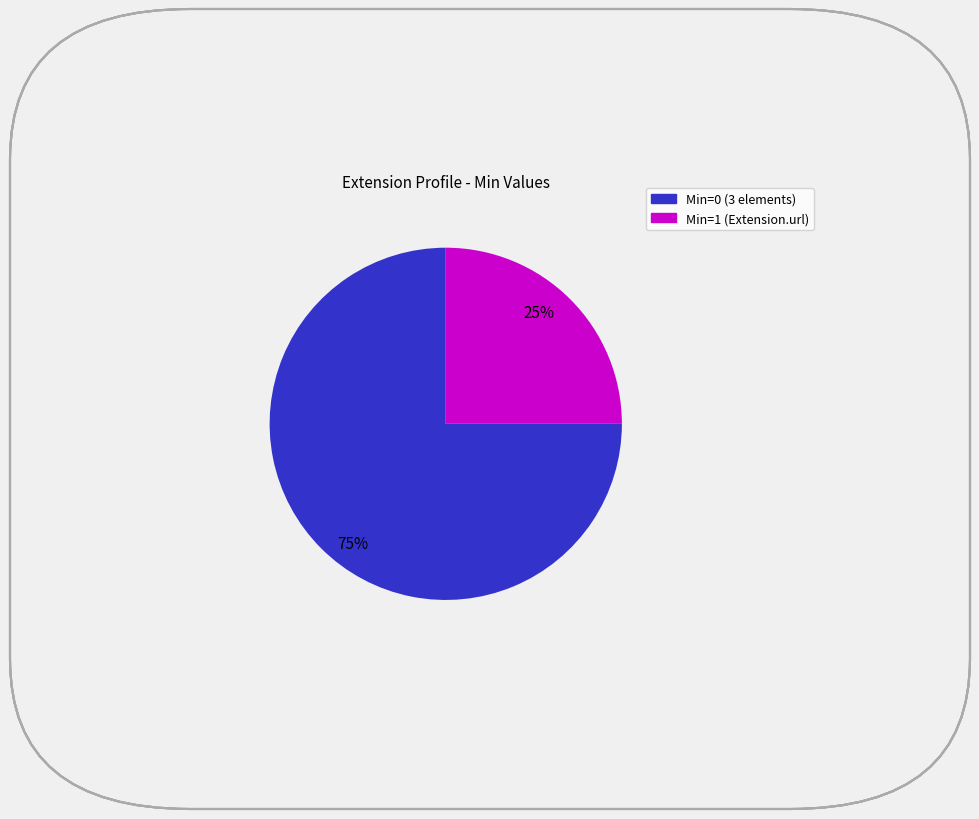

Is there any slice that represents more than half of the pie?

Yes